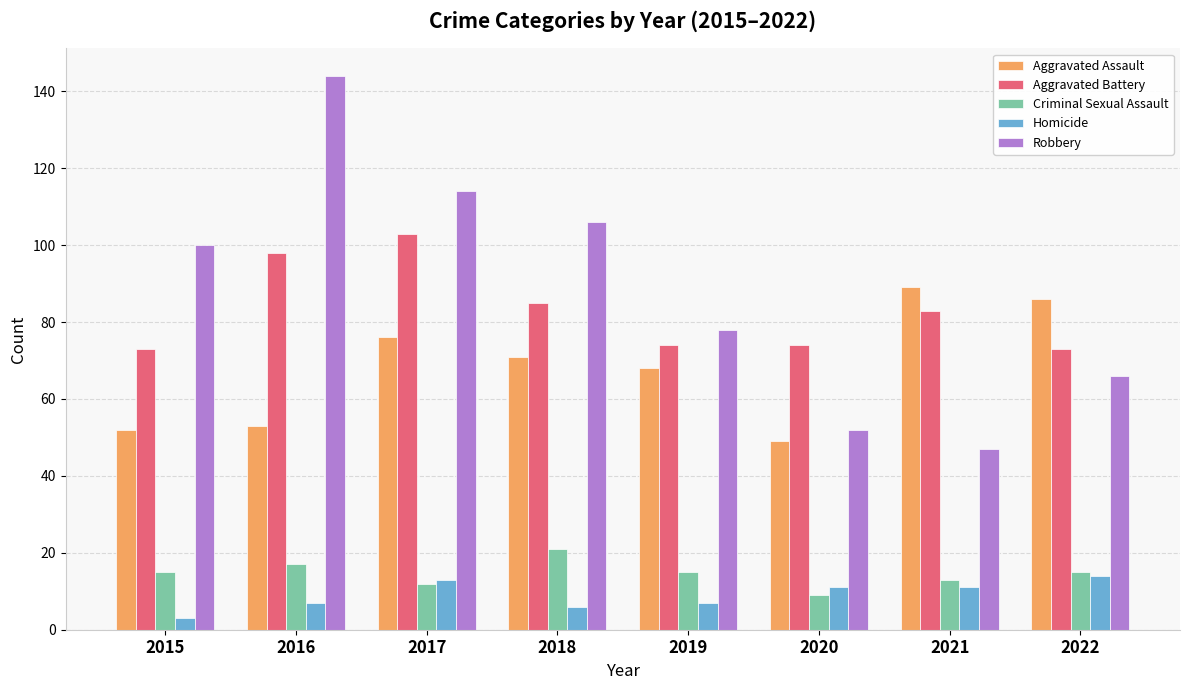

What is the value of the Criminal Sexual Assault bar at the 6th from the left?

9